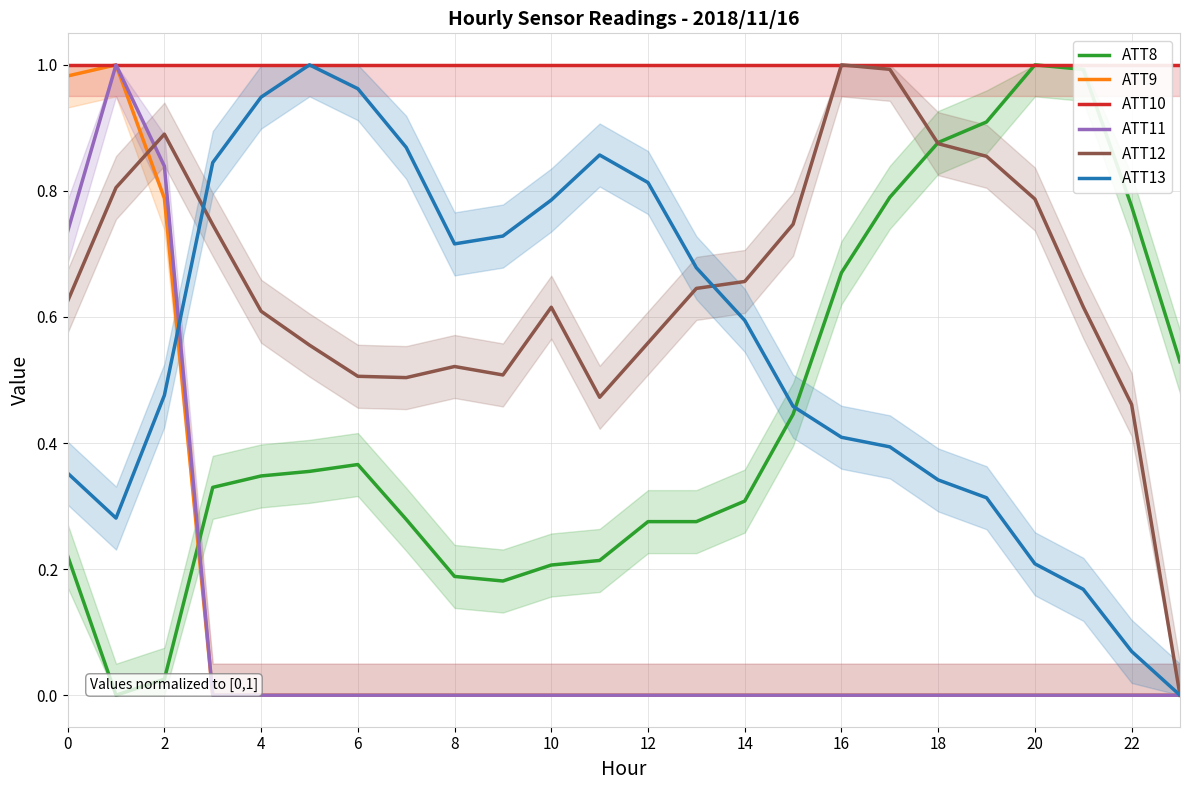

List the series in order of their peak value, lowest first.

ATT8, ATT9, ATT10, ATT11, ATT12, ATT13